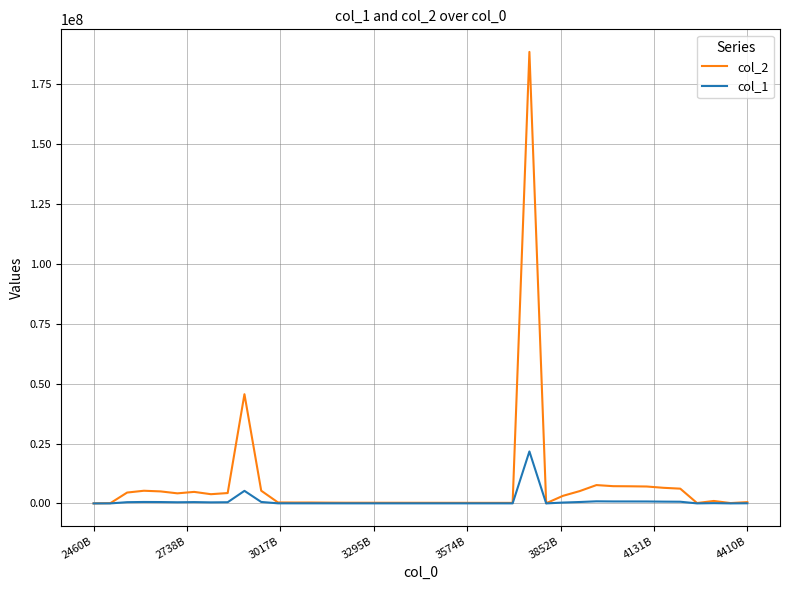

What is the smallest value displayed?

2343.4